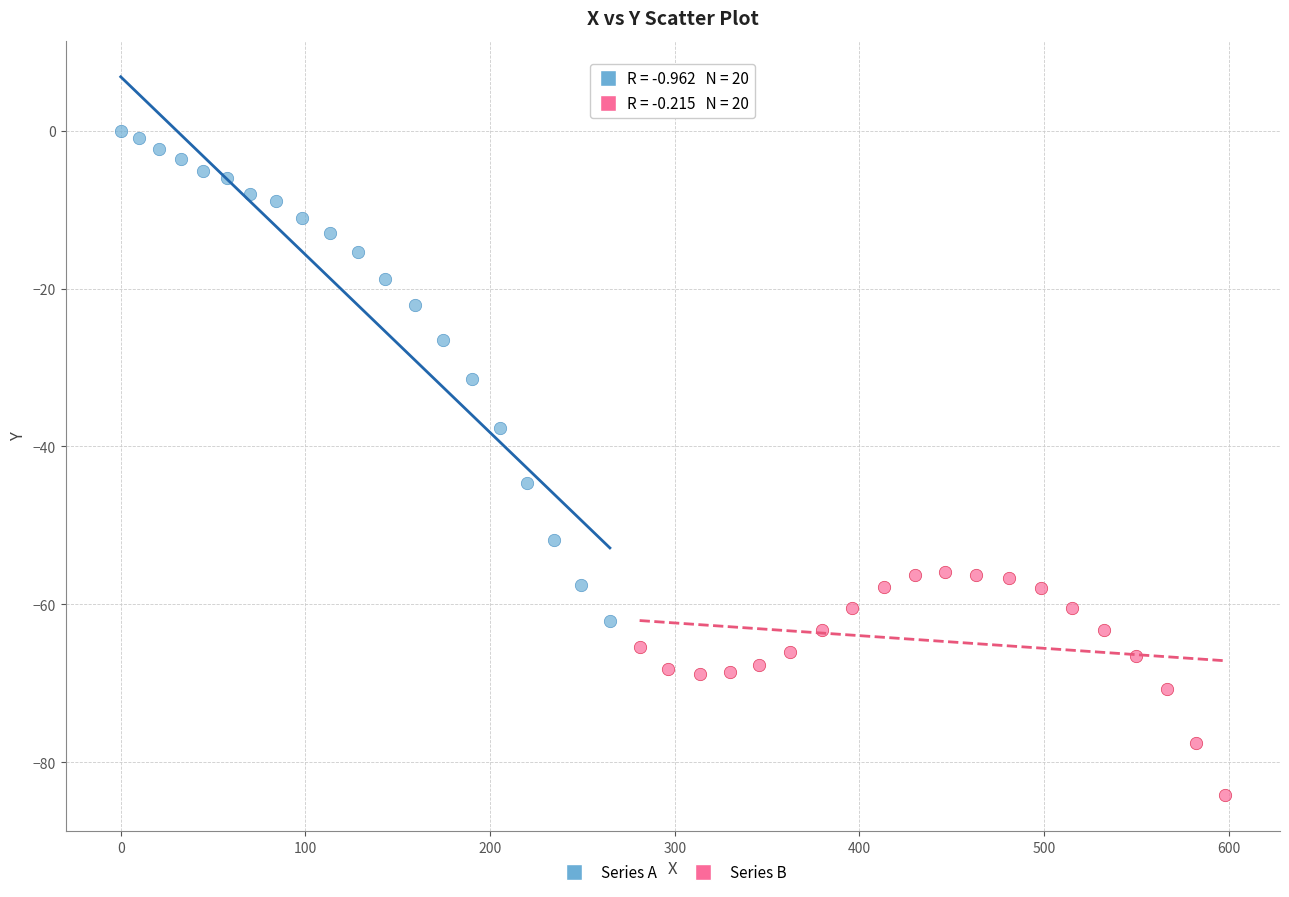

Which series reaches the minimum Y coordinate?

Series B